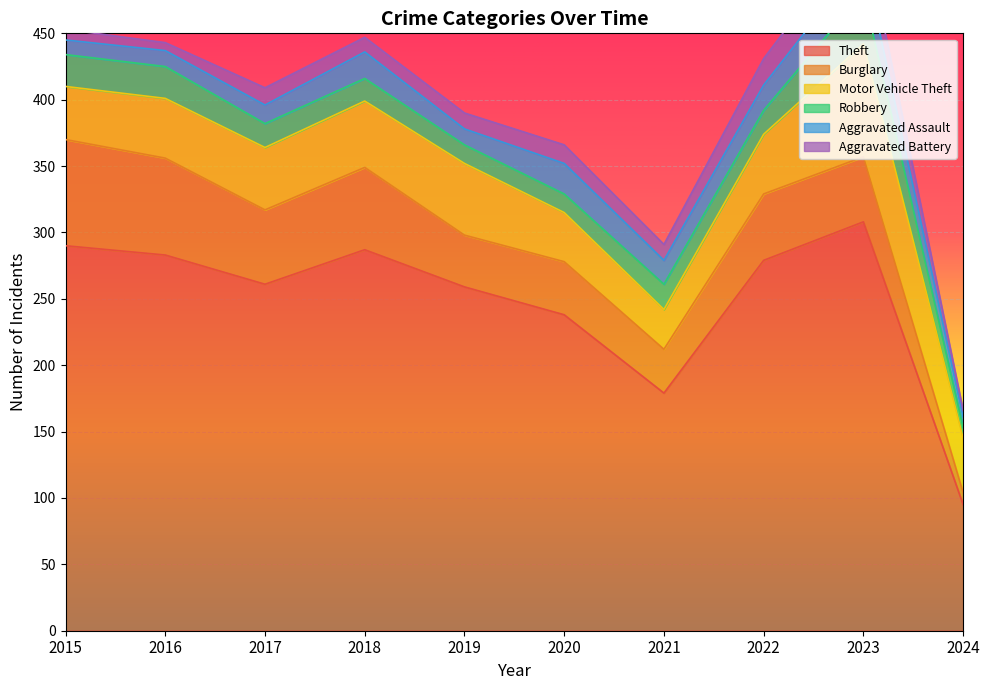

Does the chart display data point markers on the line(s)?

No